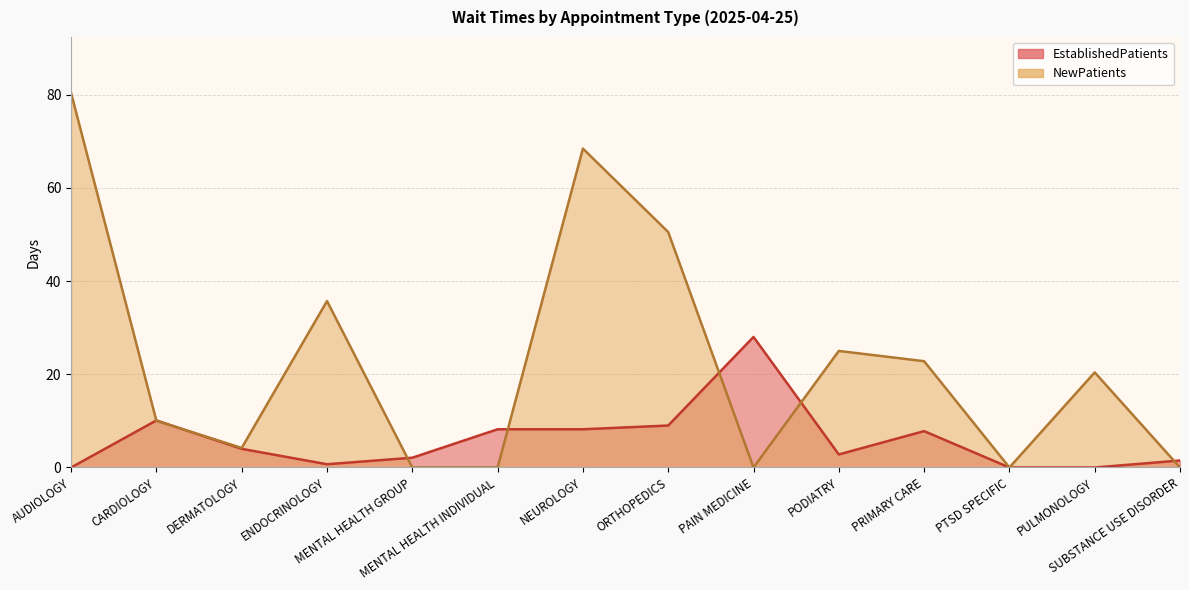

What is the label of the 2nd point from the left?

CARDIOLOGY